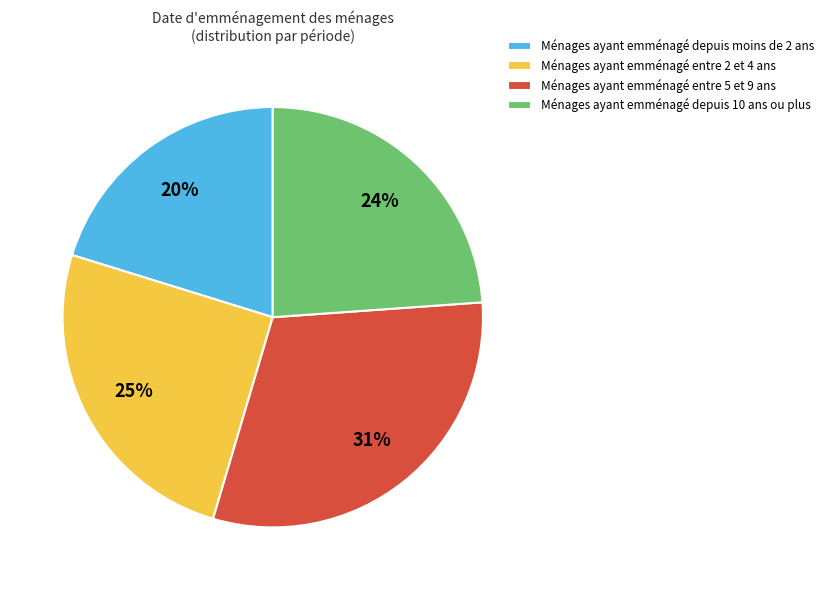

Is the sum of Ménages ayant emménagé entre 5 et 9 ans and Ménages ayant emménagé depuis moins de 2 ans greater than half?

Yes